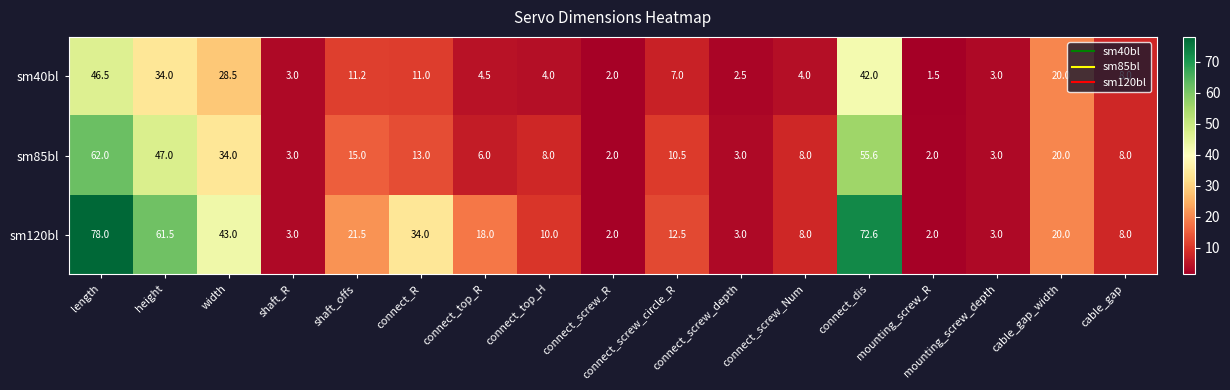

The sm40bl series shows 4.5 at connect_top_R. True or false?

True